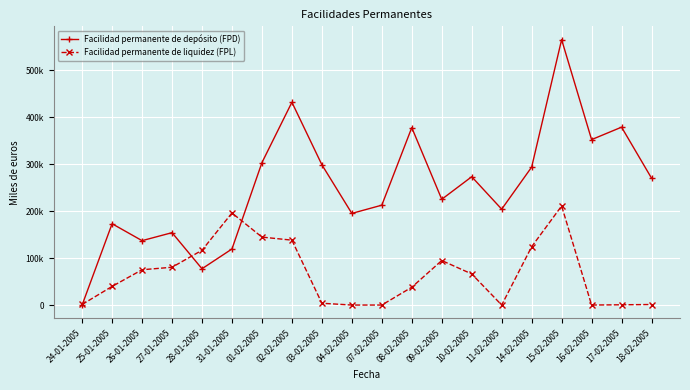

Rank the categories by Facilidad permanente de liquidez (FPL) value from lowest to highest.

04-02-2005, 07-02-2005, 11-02-2005, 16-02-2005, 17-02-2005, 18-02-2005, 24-01-2005, 03-02-2005, 08-02-2005, 25-01-2005, 10-02-2005, 26-01-2005, 27-01-2005, 09-02-2005, 28-01-2005, 14-02-2005, 02-02-2005, 01-02-2005, 31-01-2005, 15-02-2005